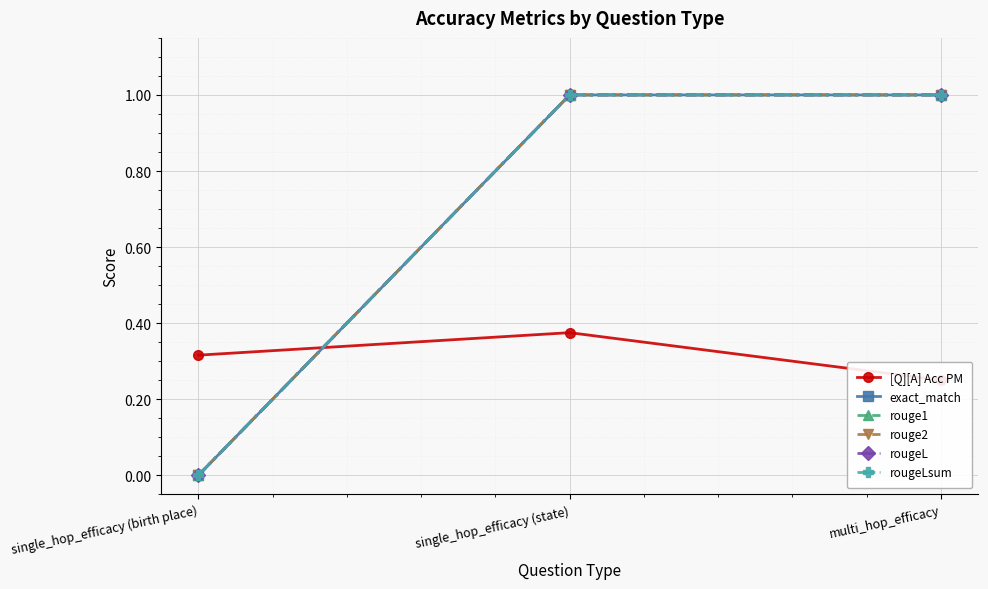

Is it true that exact_match equals 1.0 at multi_hop_efficacy?

True